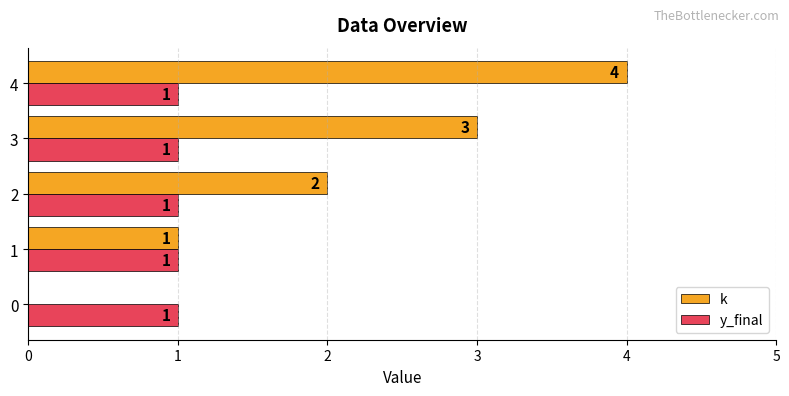

Is the value of y_final at 2 greater than the value of k at 4?

No